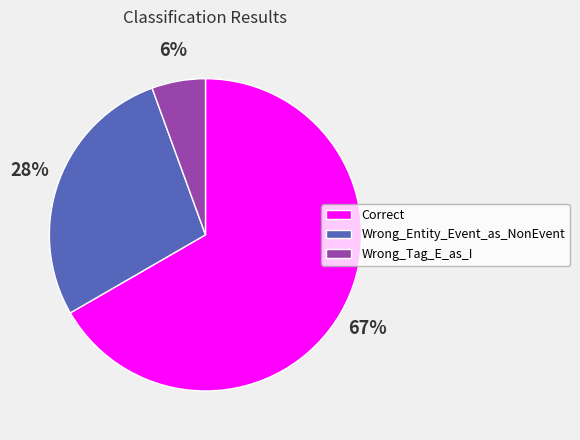

To the nearest percent, what portion does Wrong_Entity_Event_as_NonEvent represent?

28%